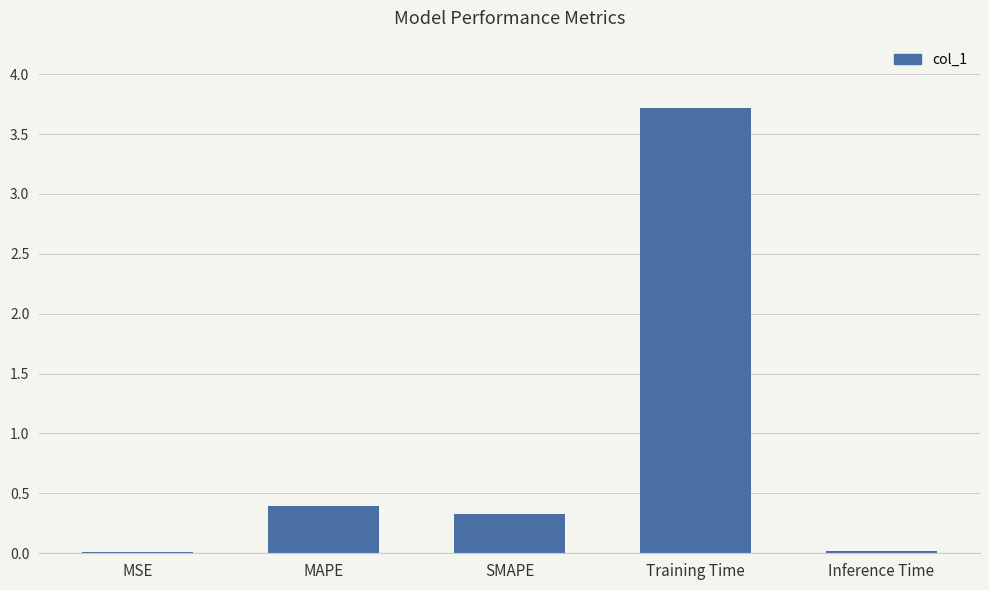

Is it true that the value at MSE is 0.0?

True